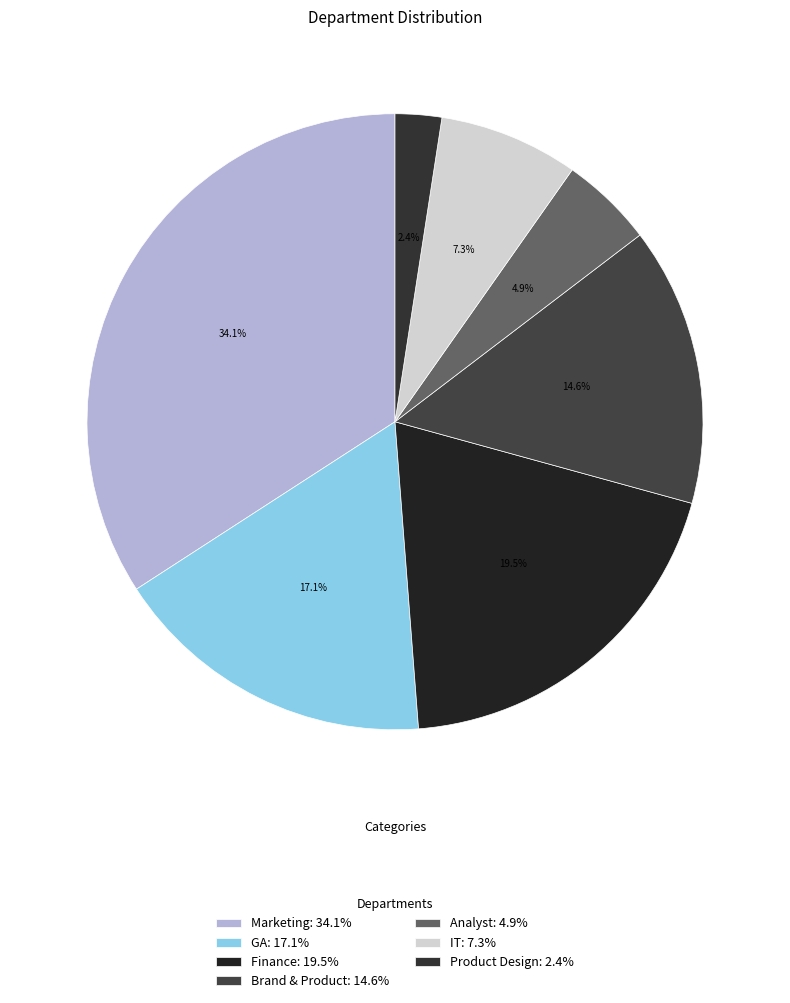

Does any single category account for the majority?

No